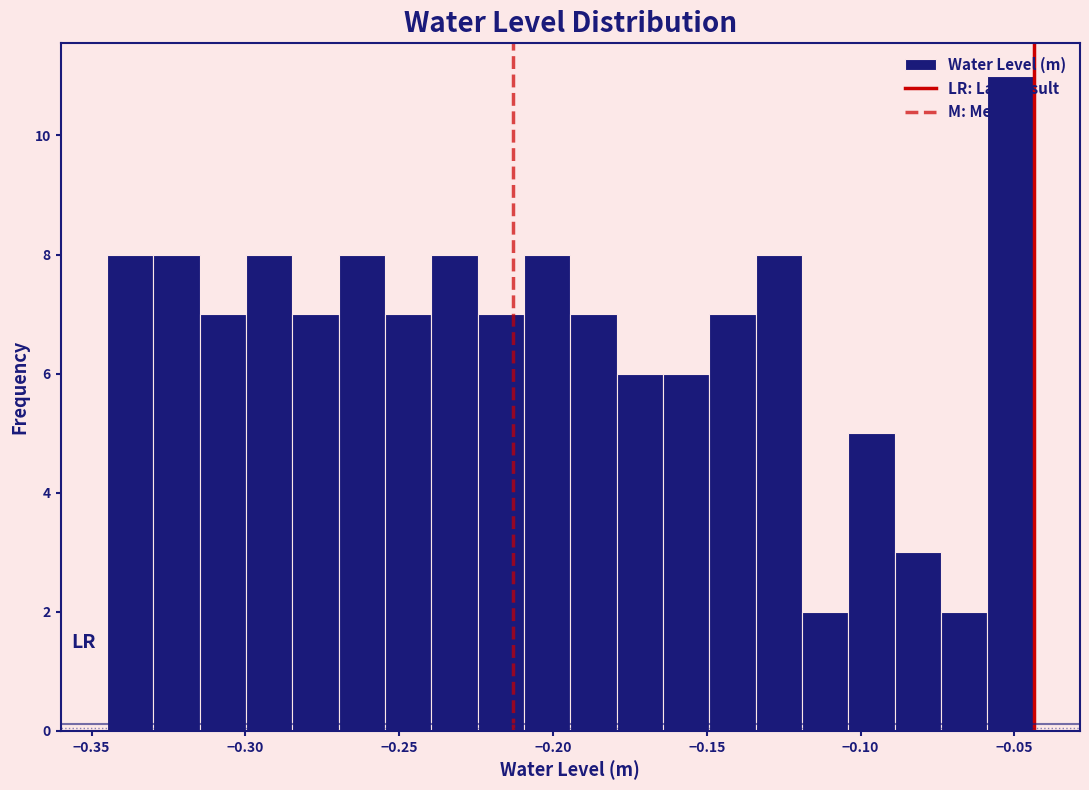

Around what value on the x-axis is the tallest bar? Give the approximate position of its centre, as read against the axis.

-0.050